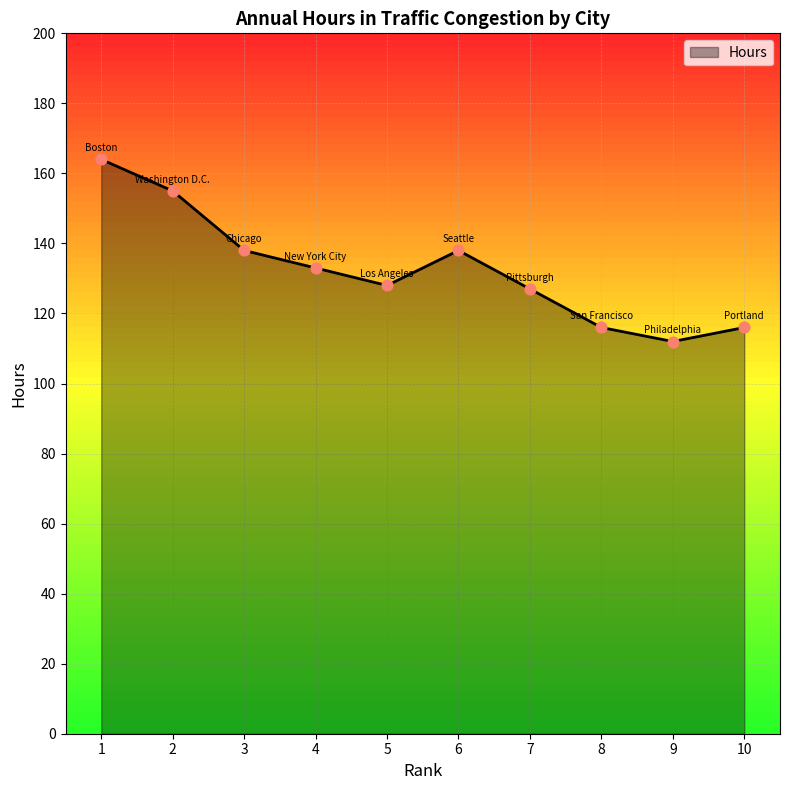

What is the change in value from 1 to 7?

-37